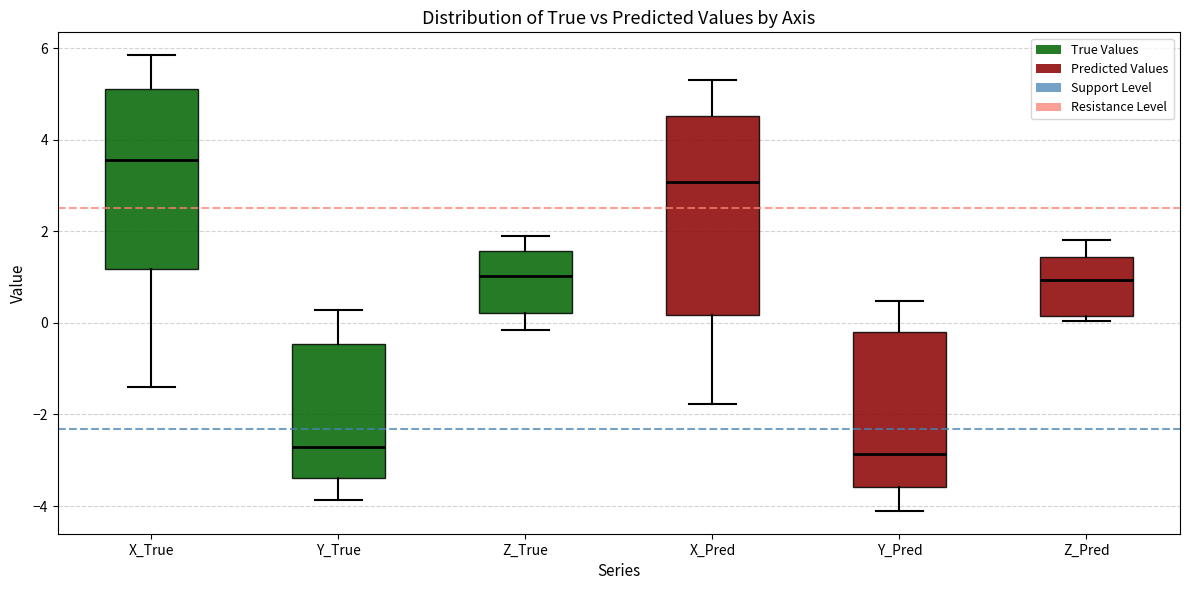

Which box is the tallest, from its lower edge to its upper edge?

X_Pred